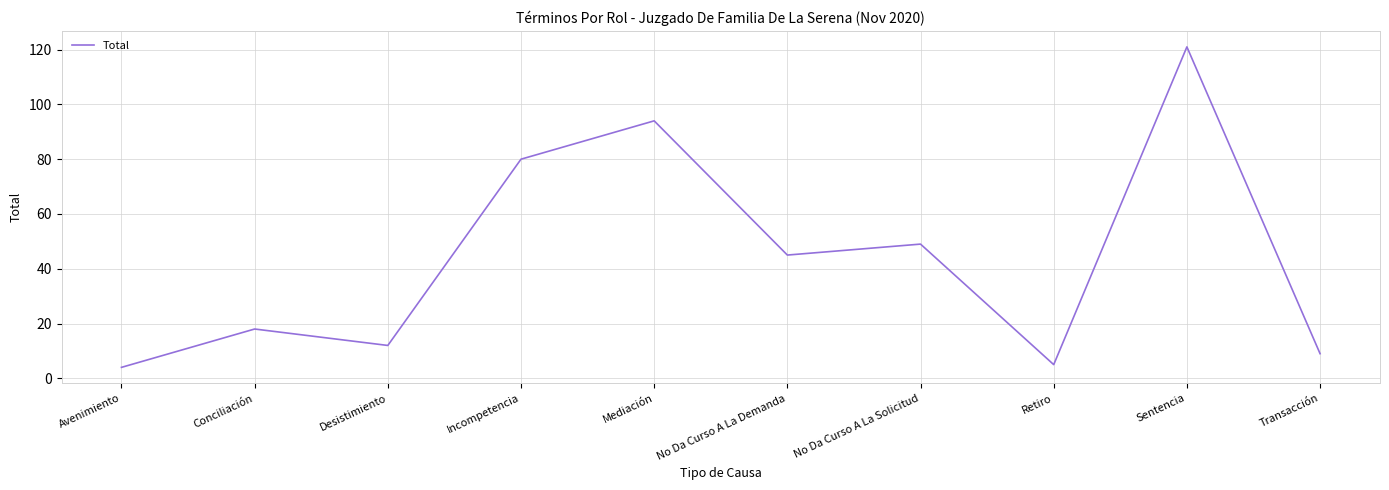

What is the change in value from No Da Curso A La Demanda to Retiro?

-40